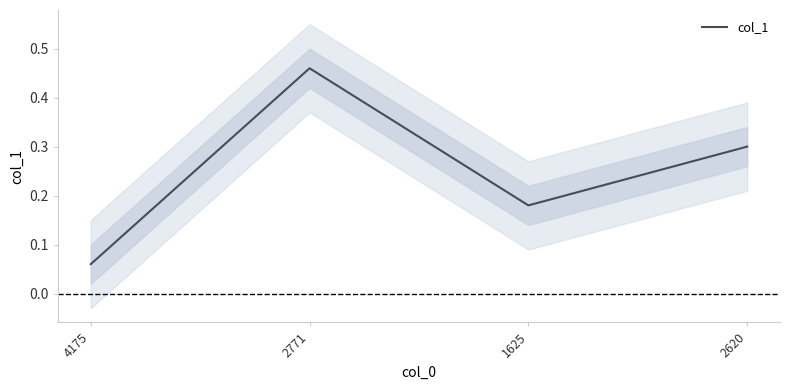

How many points are lower than both their immediate neighbors (excluding endpoints)?

1